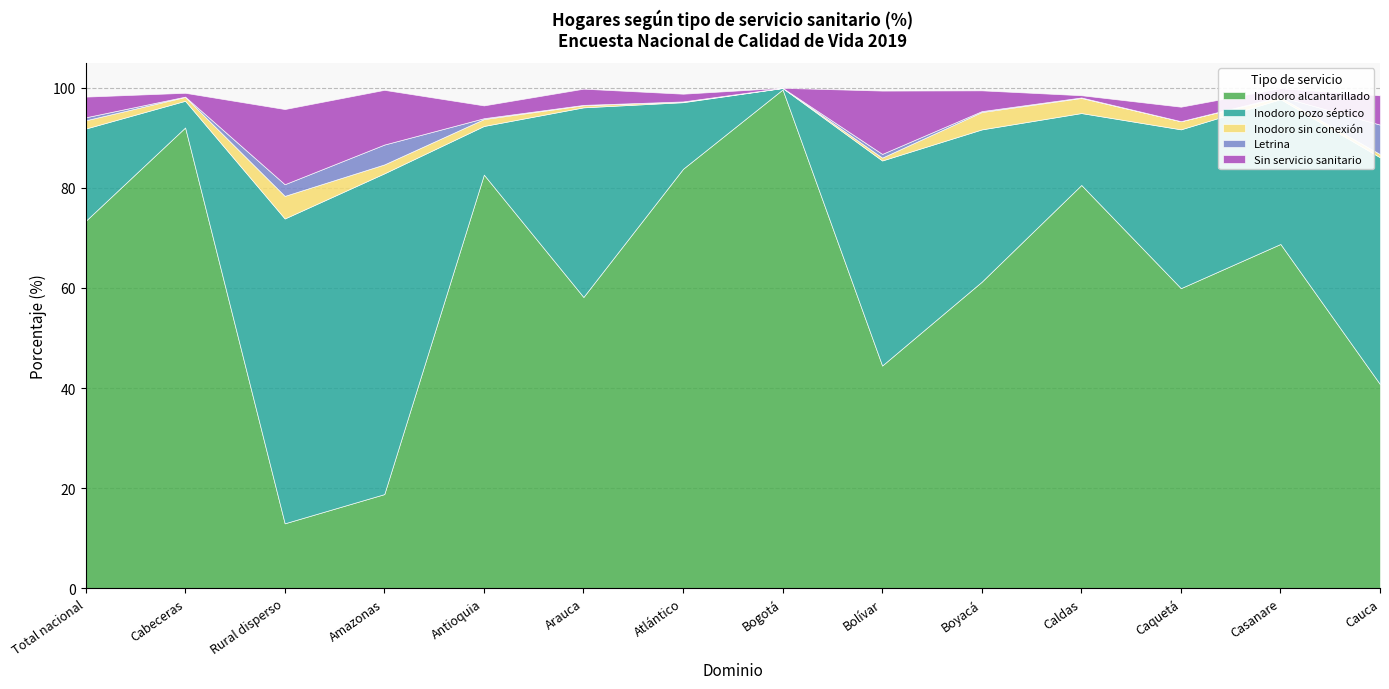

Which series has the widest spread of values?

Inodoro alcantarillado